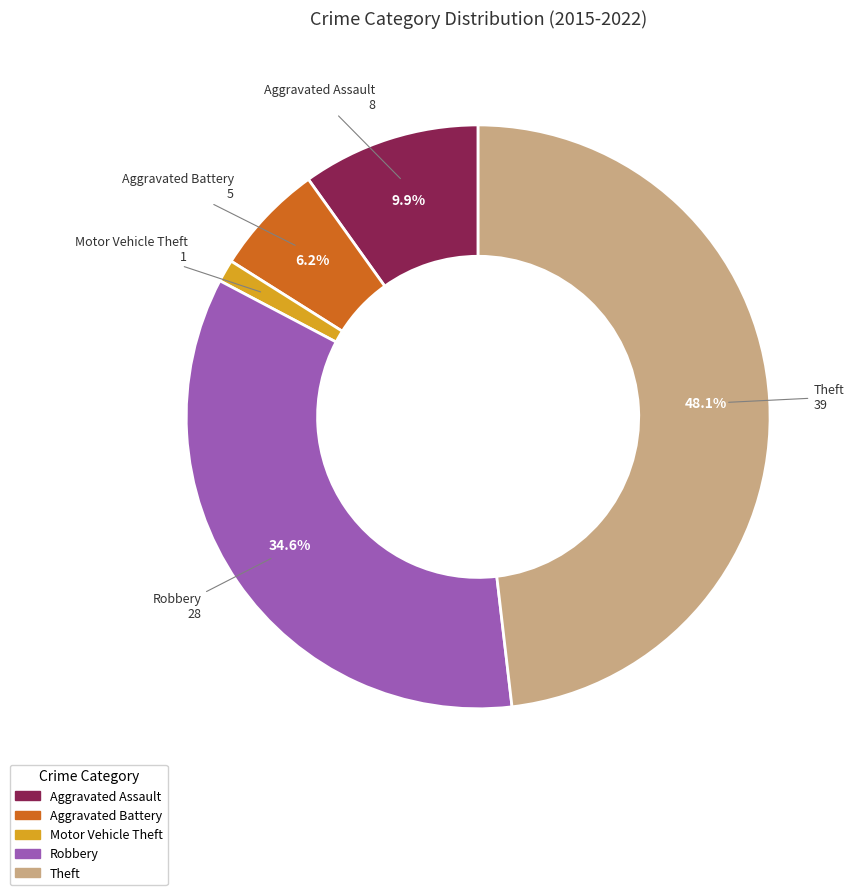

Is Robbery the majority of the pie?

No